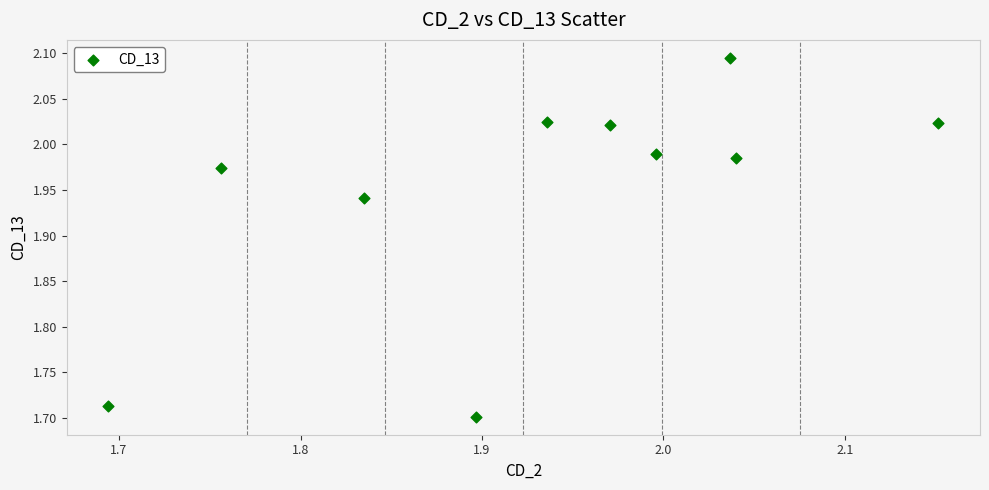

What is the range of Y values (max minus min)?

0.4